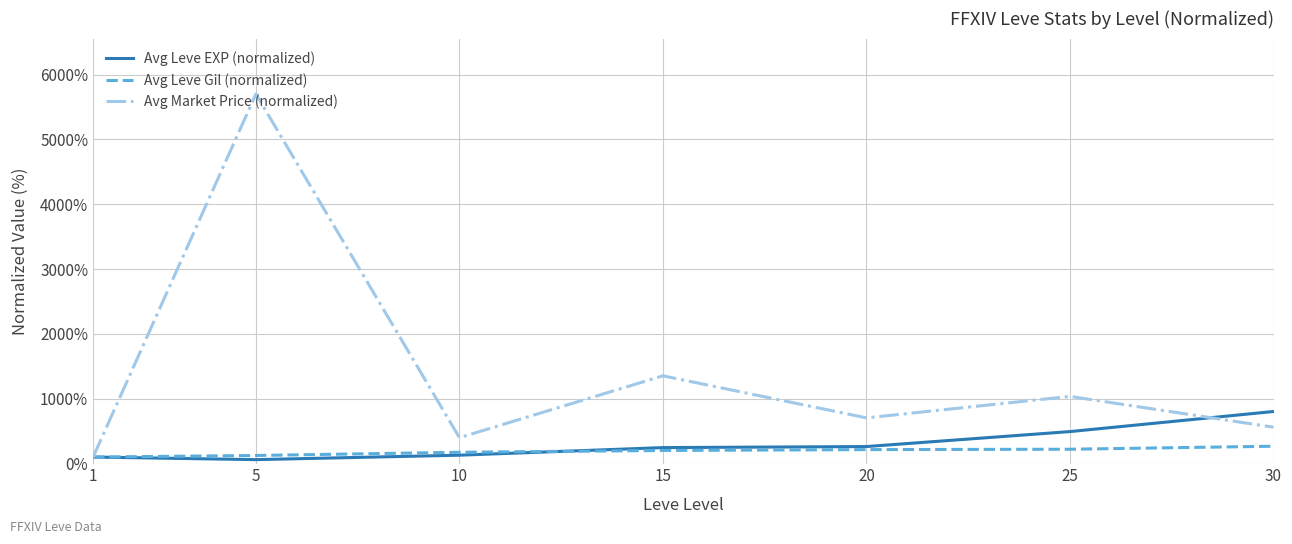

What is the difference between the Avg Leve Gil (normalized) values at 15 and 30?

65.6